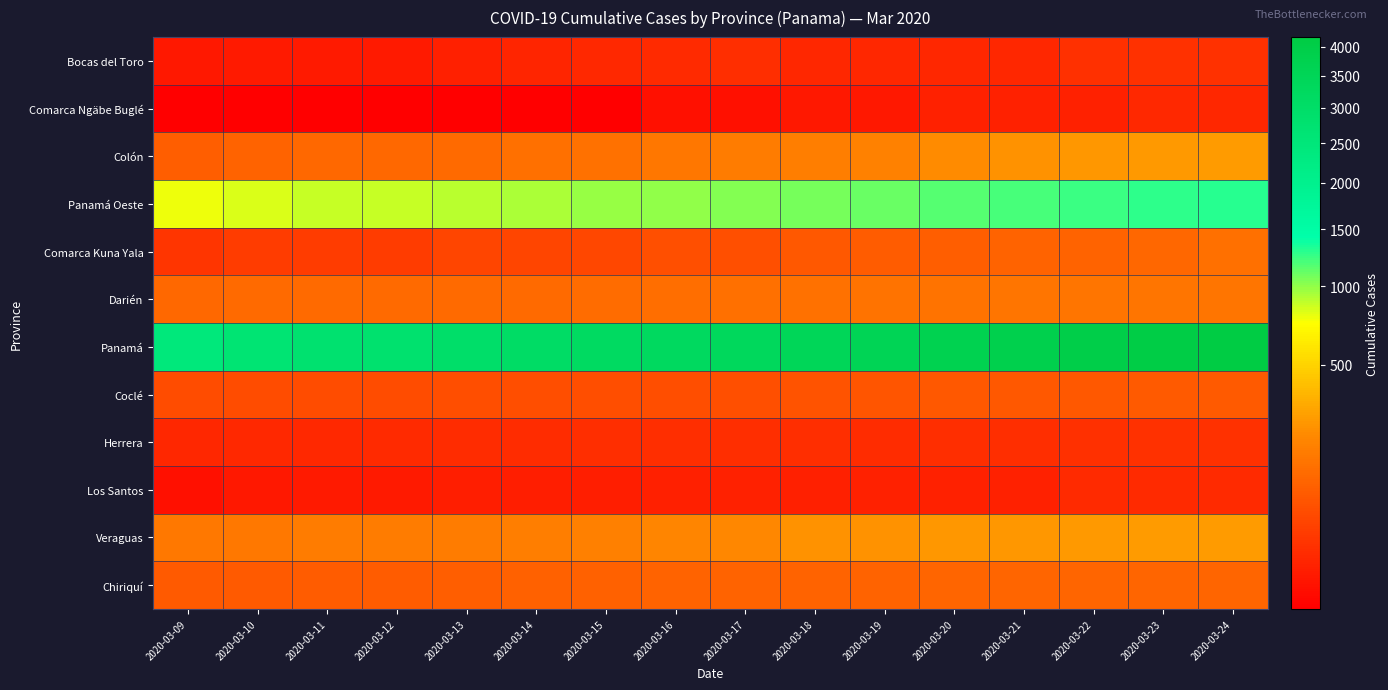

Reading left to right, transcribe all the data shown in this chart.

Bocas del Toro: 2020-03-09=5	2020-03-10=6	2020-03-11=6	2020-03-12=6	2020-03-13=8	2020-03-14=11	2020-03-15=13	2020-03-16=14	2020-03-17=16	2020-03-18=12	2020-03-19=12	2020-03-20=12	2020-03-21=12	2020-03-22=18	2020-03-23=19	2020-03-24=19
Comarca Ngäbe Buglé: 2020-03-09=2	2020-03-10=2	2020-03-11=2	2020-03-12=2	2020-03-13=2	2020-03-14=2	2020-03-15=2	2020-03-16=3	2020-03-17=3	2020-03-18=5	2020-03-19=5	2020-03-20=9	2020-03-21=9	2020-03-22=9	2020-03-23=13	2020-03-24=12
Colón: 2020-03-09=87	2020-03-10=96	2020-03-11=109	2020-03-12=112	2020-03-13=116	2020-03-14=129	2020-03-15=134	2020-03-16=153	2020-03-17=170	2020-03-18=176	2020-03-19=189	2020-03-20=216	2020-03-21=240	2020-03-22=254	2020-03-23=260	2020-03-24=272
Panamá Oeste: 2020-03-09=780	2020-03-10=814	2020-03-11=860	2020-03-12=867	2020-03-13=903	2020-03-14=936	2020-03-15=978	2020-03-16=1008	2020-03-17=1042	2020-03-18=1064	2020-03-19=1109	2020-03-20=1158	2020-03-21=1210	2020-03-22=1233	2020-03-23=1270	2020-03-24=1292
Comarca Kuna Yala: 2020-03-09=23	2020-03-10=29	2020-03-11=29	2020-03-12=29	2020-03-13=40	2020-03-14=42	2020-03-15=44	2020-03-16=57	2020-03-17=57	2020-03-18=74	2020-03-19=83	2020-03-20=84	2020-03-21=97	2020-03-22=99	2020-03-23=106	2020-03-24=131
Darién: 2020-03-09=111	2020-03-10=115	2020-03-11=115	2020-03-12=116	2020-03-13=116	2020-03-14=116	2020-03-15=120	2020-03-16=127	2020-03-17=131	2020-03-18=134	2020-03-19=138	2020-03-20=141	2020-03-21=143	2020-03-22=145	2020-03-23=147	2020-03-24=147
Panamá: 2020-03-09=2434	2020-03-10=2649	2020-03-11=2771	2020-03-12=2820	2020-03-13=2951	2020-03-14=3079	2020-03-15=3176	2020-03-16=3254	2020-03-17=3358	2020-03-18=3445	2020-03-19=3571	2020-03-20=3706	2020-03-21=3849	2020-03-22=3967	2020-03-23=4079	2020-03-24=4172
Coclé: 2020-03-09=53	2020-03-10=53	2020-03-11=53	2020-03-12=52	2020-03-13=54	2020-03-14=55	2020-03-15=56	2020-03-16=56	2020-03-17=58	2020-03-18=65	2020-03-19=68	2020-03-20=75	2020-03-21=75	2020-03-22=75	2020-03-23=77	2020-03-24=78
Herrera: 2020-03-09=12	2020-03-10=13	2020-03-11=13	2020-03-12=14	2020-03-13=15	2020-03-14=15	2020-03-15=16	2020-03-16=16	2020-03-17=16	2020-03-18=16	2020-03-19=15	2020-03-20=16	2020-03-21=17	2020-03-22=18	2020-03-23=20	2020-03-24=20
Los Santos: 2020-03-09=3	2020-03-10=5	2020-03-11=6	2020-03-12=6	2020-03-13=7	2020-03-14=7	2020-03-15=7	2020-03-16=8	2020-03-17=9	2020-03-18=8	2020-03-19=9	2020-03-20=9	2020-03-21=9	2020-03-22=14	2020-03-23=14	2020-03-24=14
Veraguas: 2020-03-09=156	2020-03-10=156	2020-03-11=166	2020-03-12=166	2020-03-13=169	2020-03-14=171	2020-03-15=180	2020-03-16=200	2020-03-17=208	2020-03-18=240	2020-03-19=240	2020-03-20=252	2020-03-21=258	2020-03-22=262	2020-03-23=271	2020-03-24=272
Chiriquí: 2020-03-09=79	2020-03-10=78	2020-03-11=80	2020-03-12=83	2020-03-13=86	2020-03-14=94	2020-03-15=95	2020-03-16=96	2020-03-17=98	2020-03-18=99	2020-03-19=99	2020-03-20=101	2020-03-21=102	2020-03-22=102	2020-03-23=102	2020-03-24=103